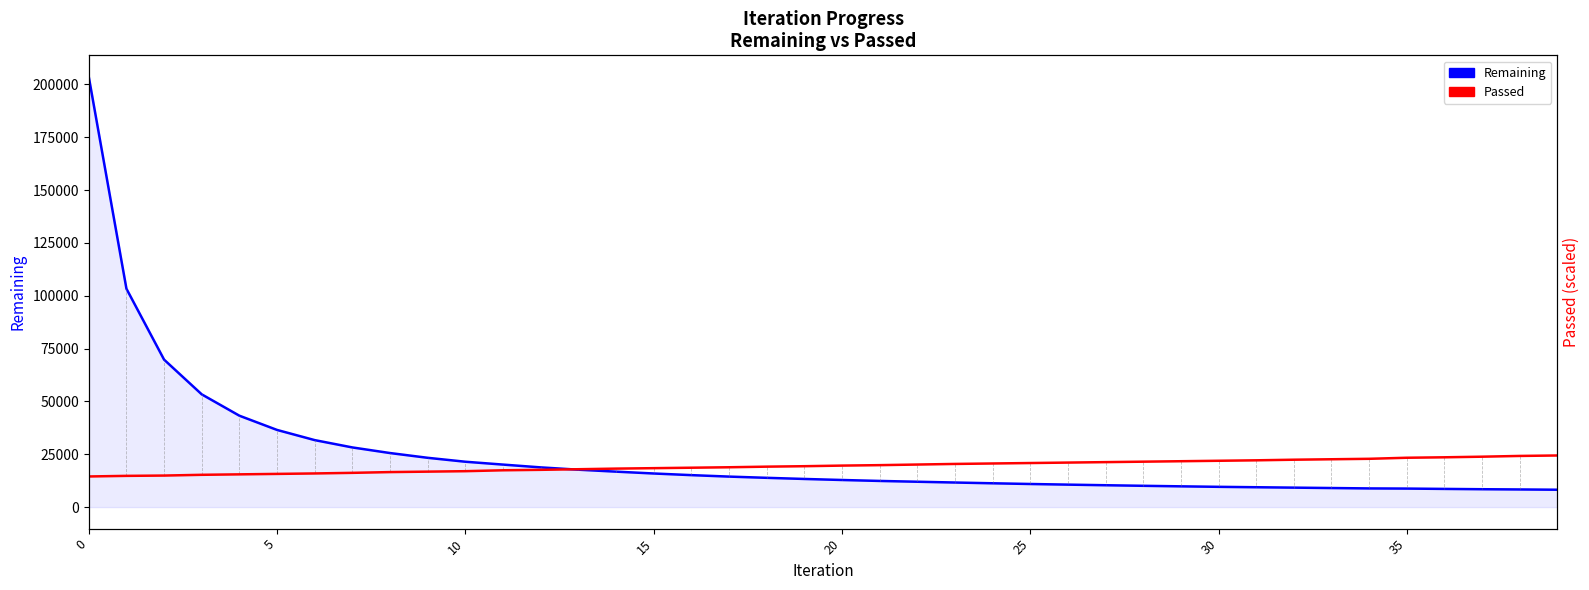

What are all the series names shown in the legend?

Remaining, Passed